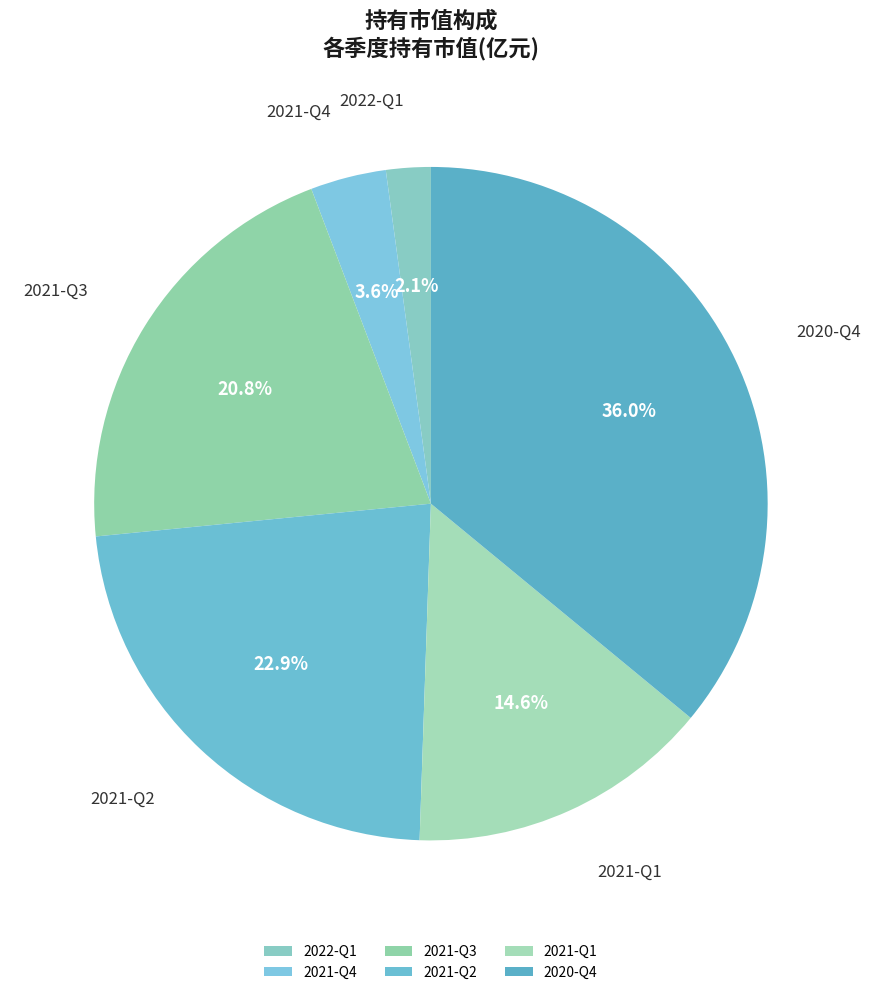

To the nearest percent, what is the difference between the largest and smallest slice percentages?

34%